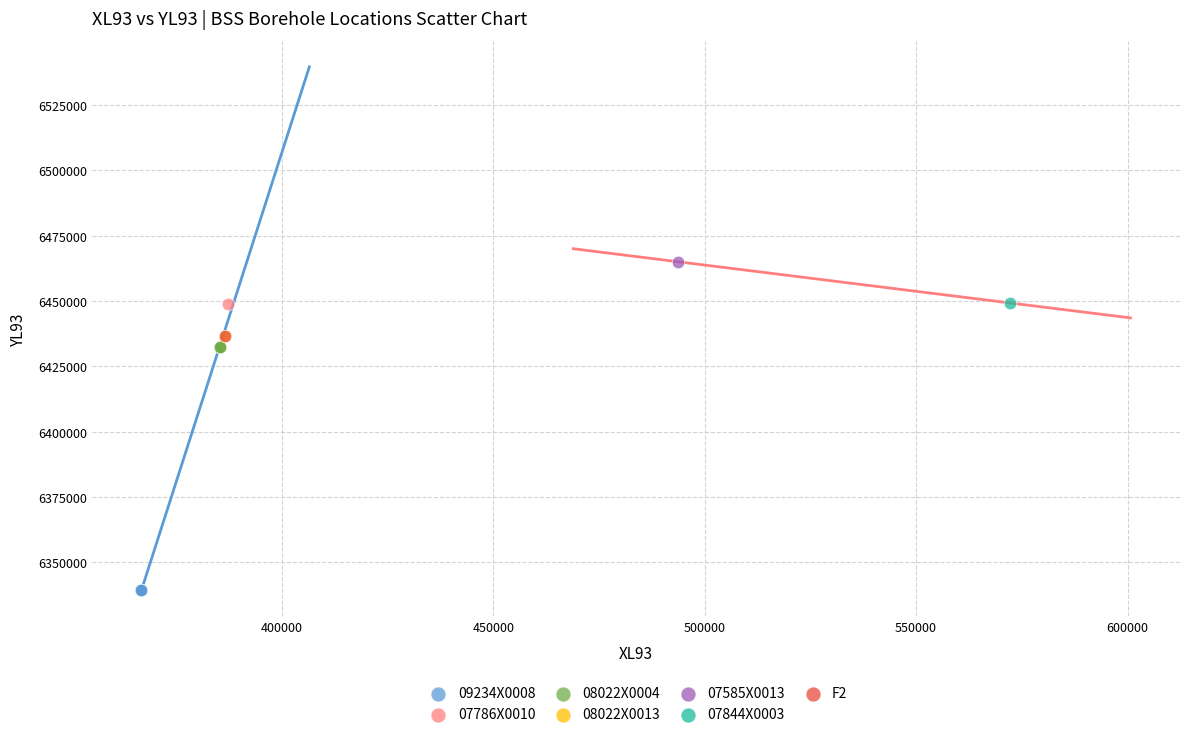

What are all the series names shown in the legend?

09234X0008, 07786X0010, 08022X0004, 08022X0013, 07585X0013, 07844X0003, F2